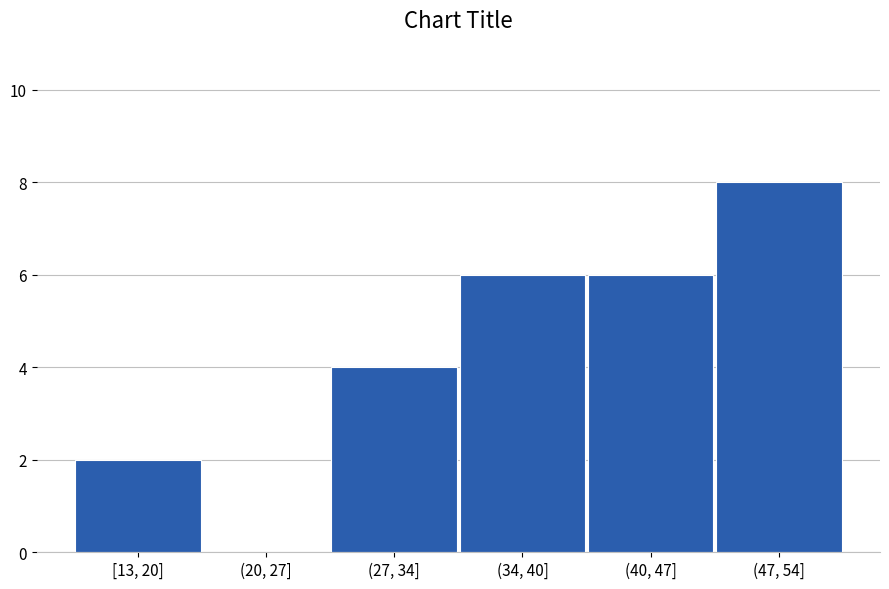

Reading left to right, what are all the values shown in this chart?

[13, 20]=2	(20, 27]=0	(27, 34]=4	(34, 40]=6	(40, 47]=6	(47, 54]=8